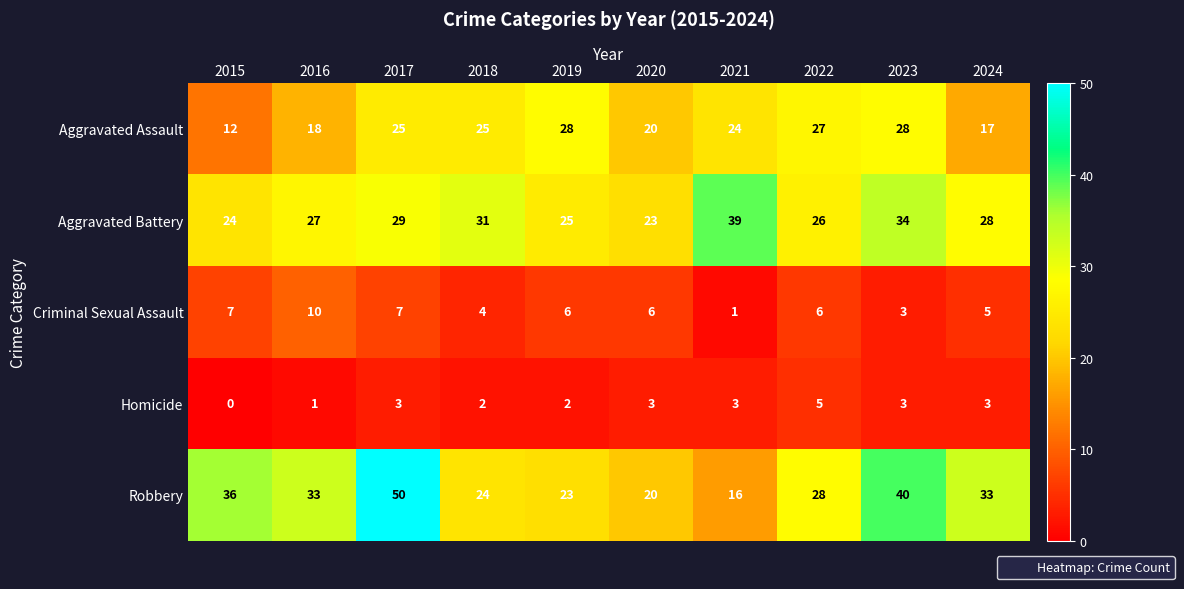

Between 2019 and 2021, which series saw the biggest shift?

Aggravated Battery